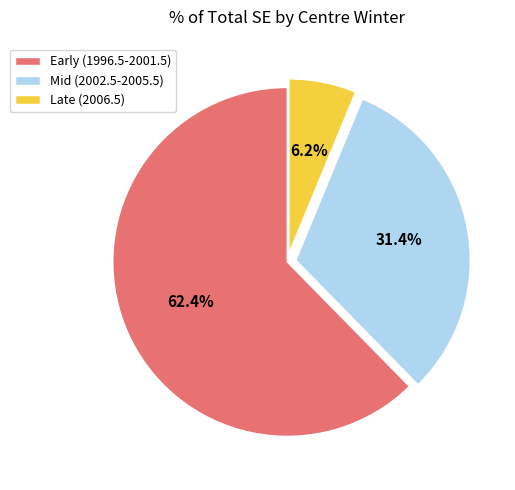

Which has a higher value, Mid (2002.5-2005.5) or Late (2006.5)?

Mid (2002.5-2005.5)